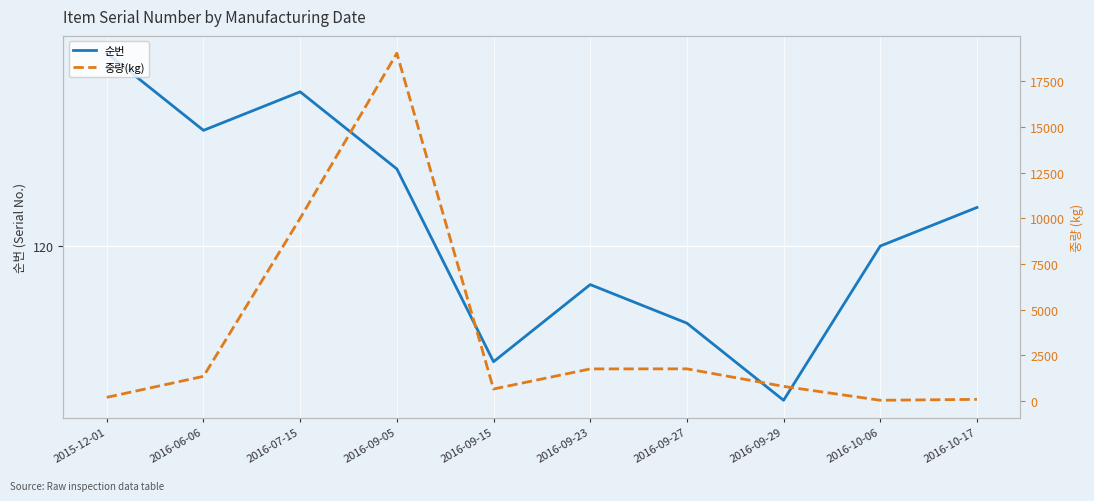

Reading left to right, extract all data points from this chart.

순번: 2015-12-01=125	2016-06-06=123	2016-07-15=124	2016-09-05=122	2016-09-15=117	2016-09-23=119	2016-09-27=118	2016-09-29=116	2016-10-06=120	2016-10-17=121
중량(kg): 2015-12-01=200	2016-06-06=1350	2016-07-15=10000	2016-09-05=19031	2016-09-15=656	2016-09-23=1756	2016-09-27=1760	2016-09-29=800	2016-10-06=40	2016-10-17=90